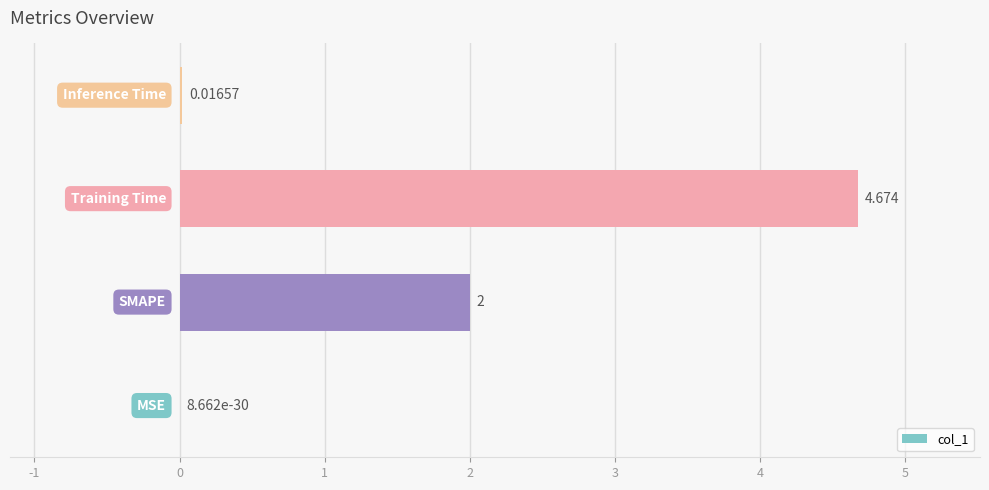

How many categories are shown in the chart?

4